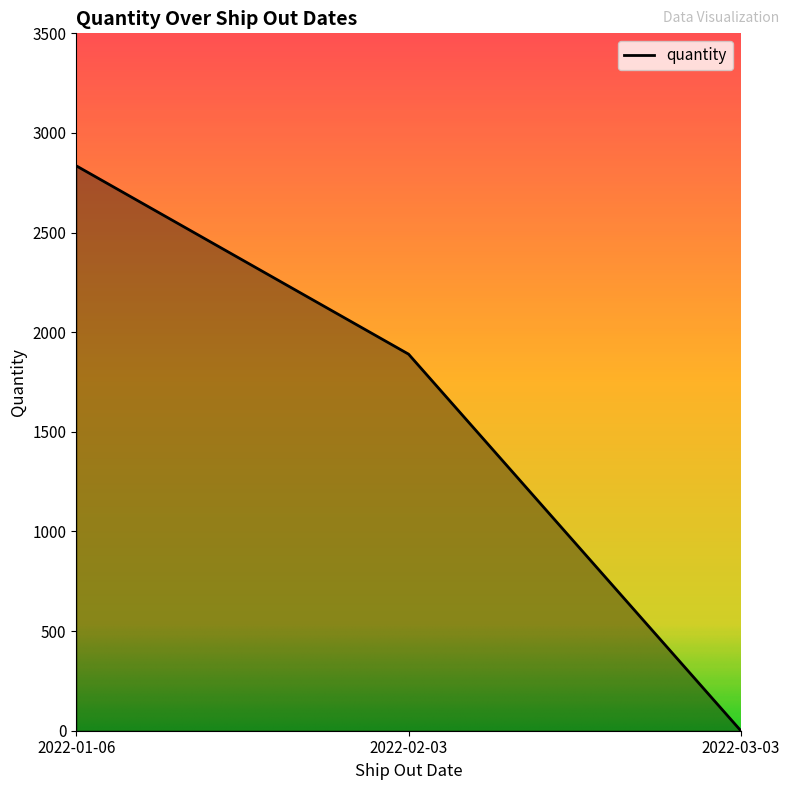

What is the sum of the values at 2022-02-03 and 2022-01-06?

4725